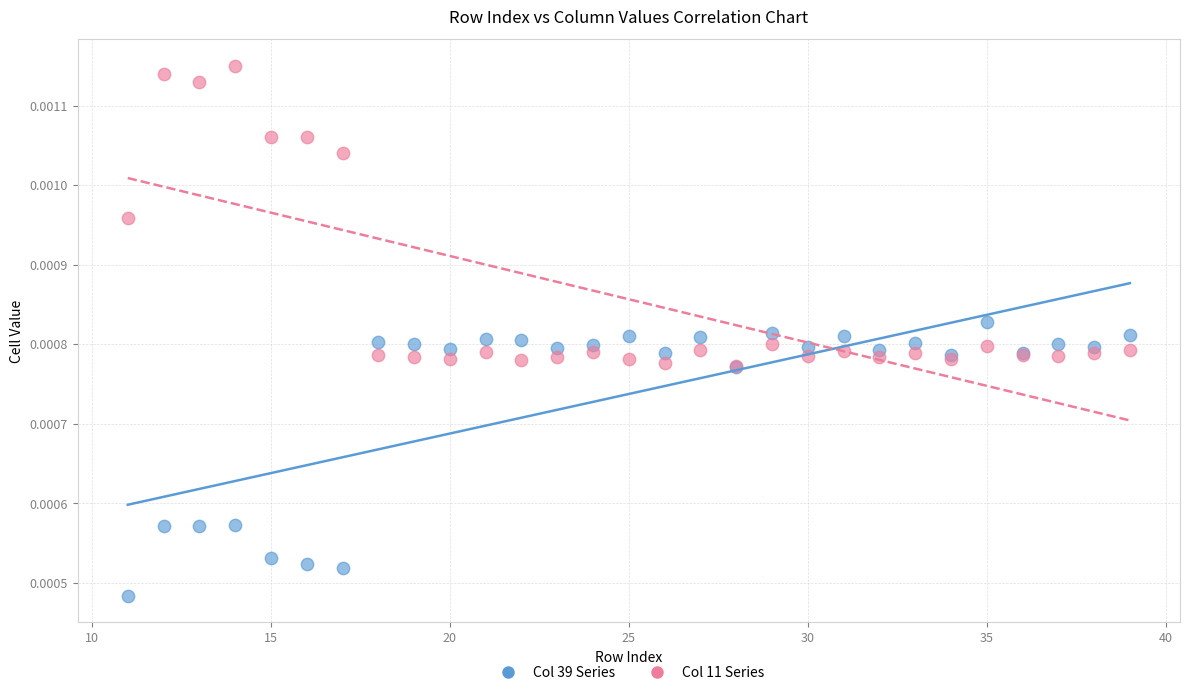

Which series contains the lowest Y value?

Col 39 Series